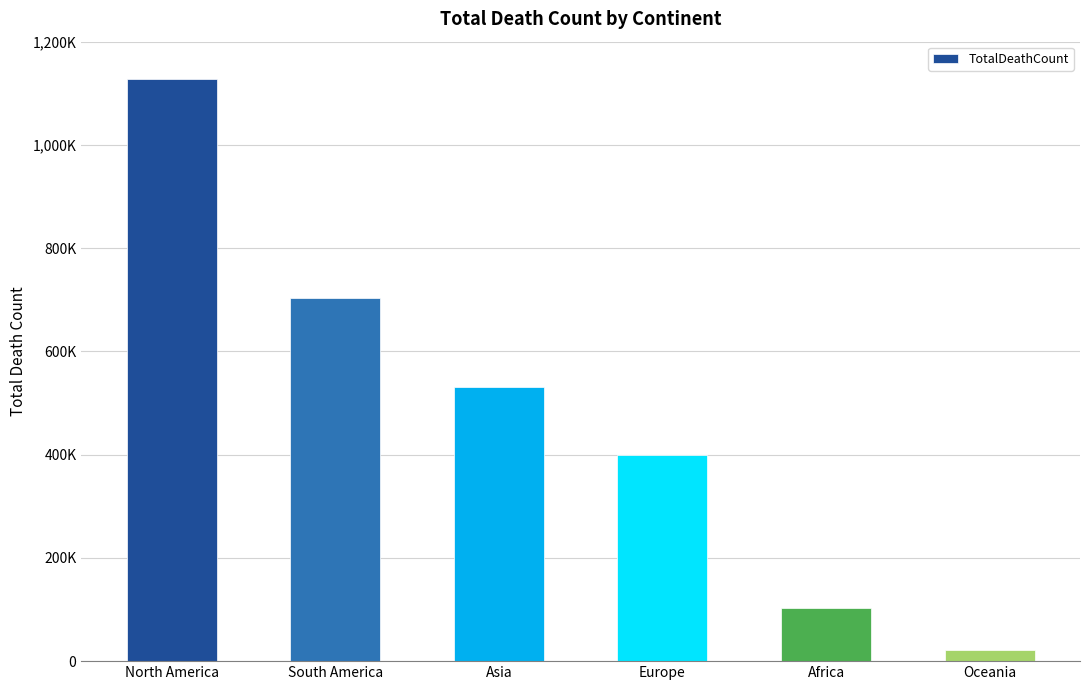

What is the change in value from North America to Europe?

-728233